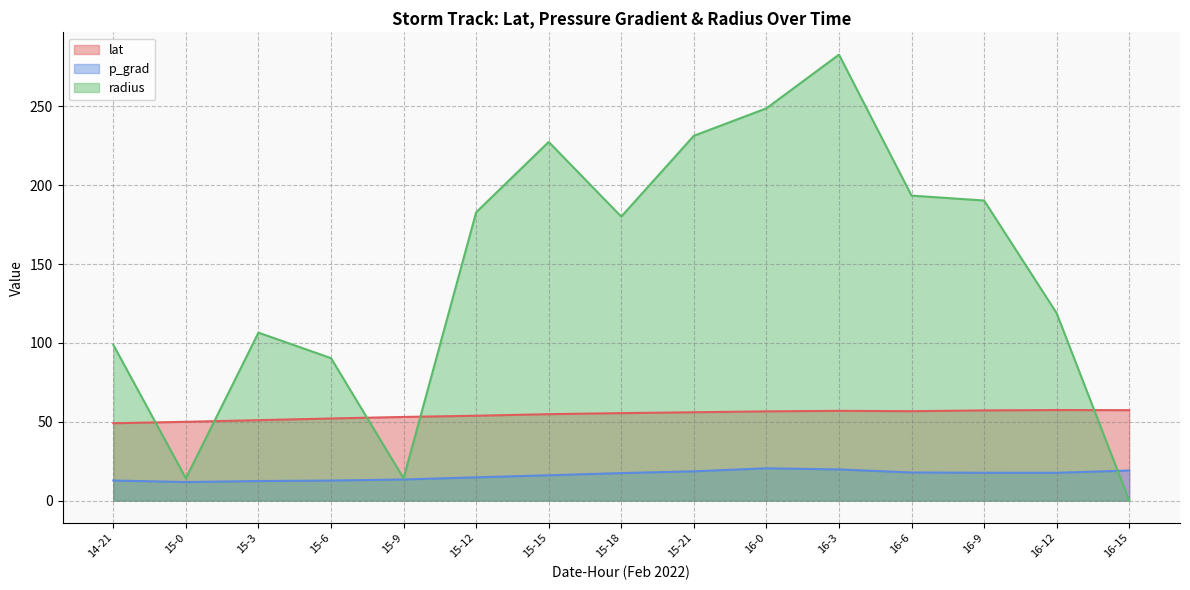

How many lines are shown in the chart?

3